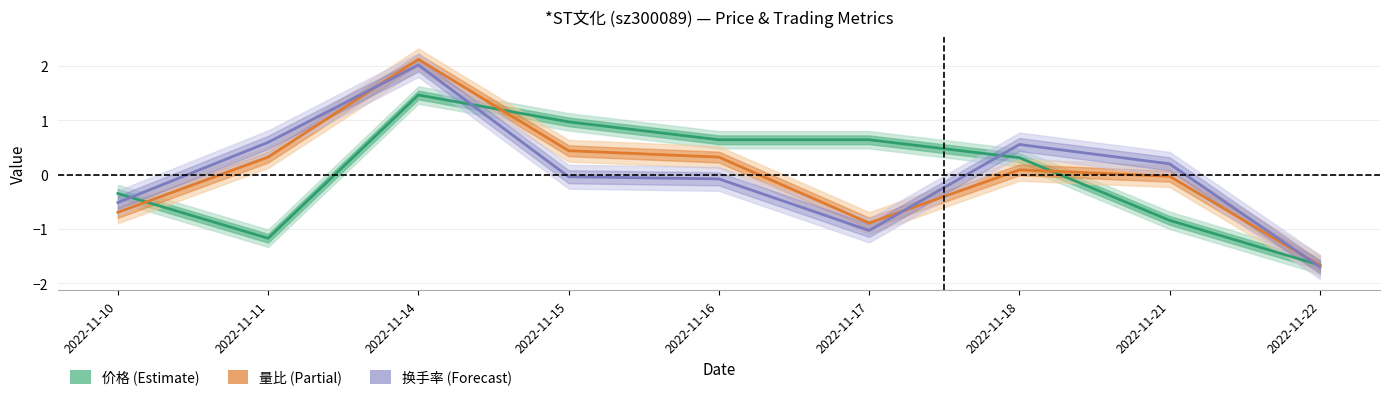

Where does the 价格 series first go above 0?

2022-11-14